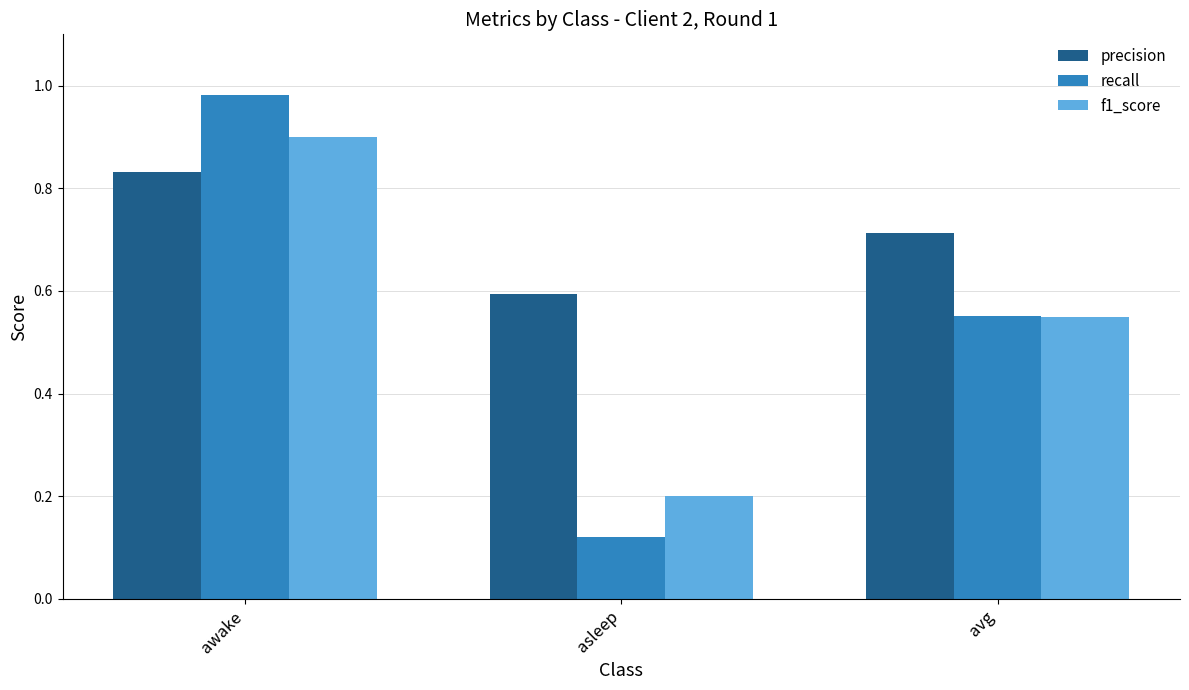

How many precision values are between 0 and 1?

3